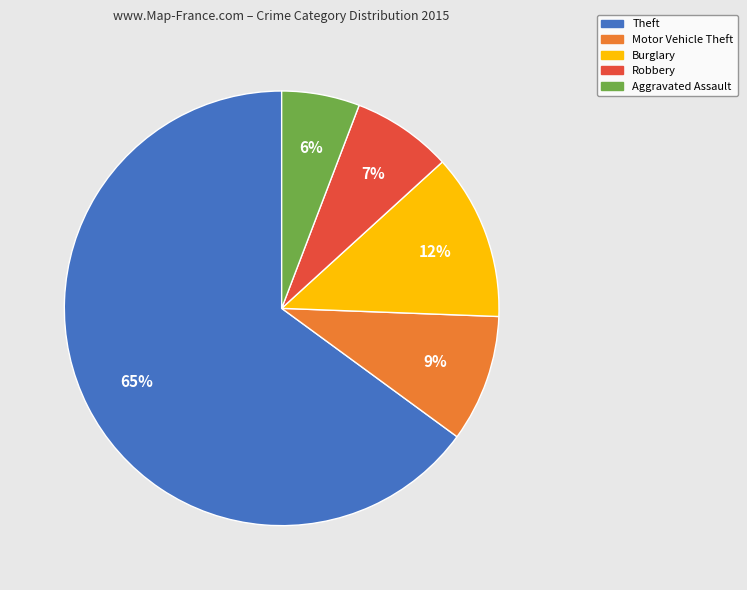

To the nearest percent, what portion does Robbery represent?

7%